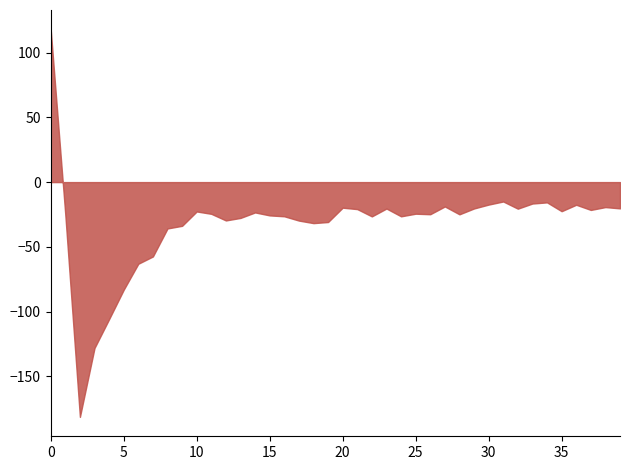

The chart shows a value of 72.6 at 0. True or false?

False